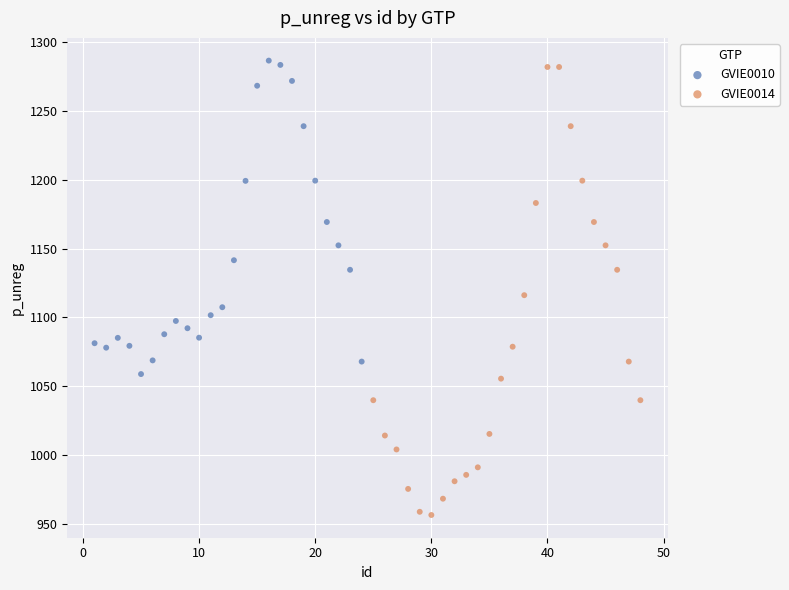

Which series reaches the maximum Y coordinate?

GVIE0010